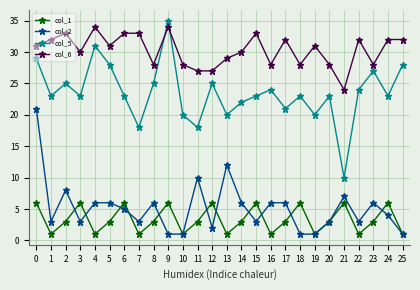

True or false: col_2 has more than 2 points higher than both neighbors.

True